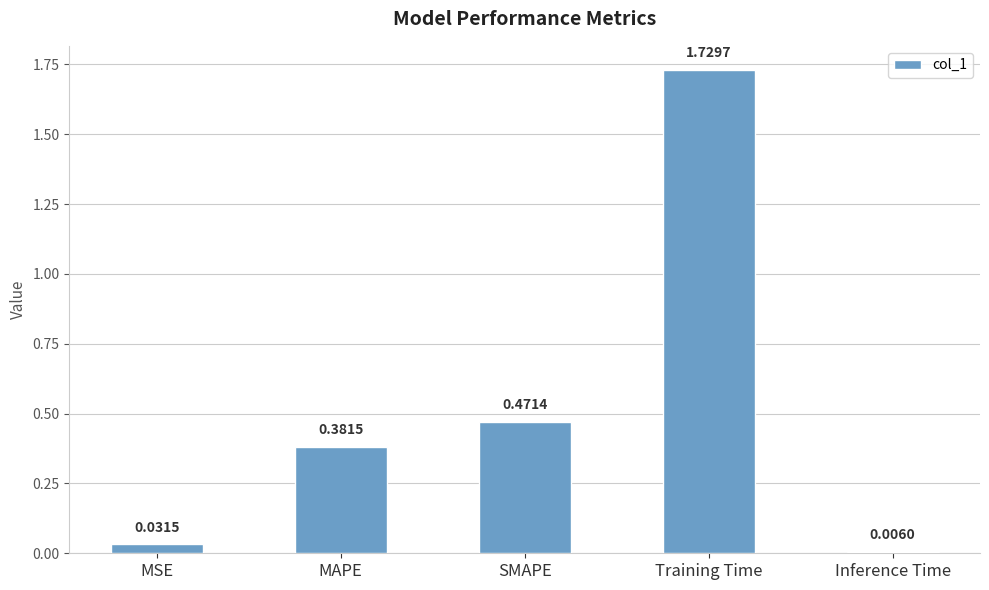

Are the bars grouped side by side (vs. stacked)?

No